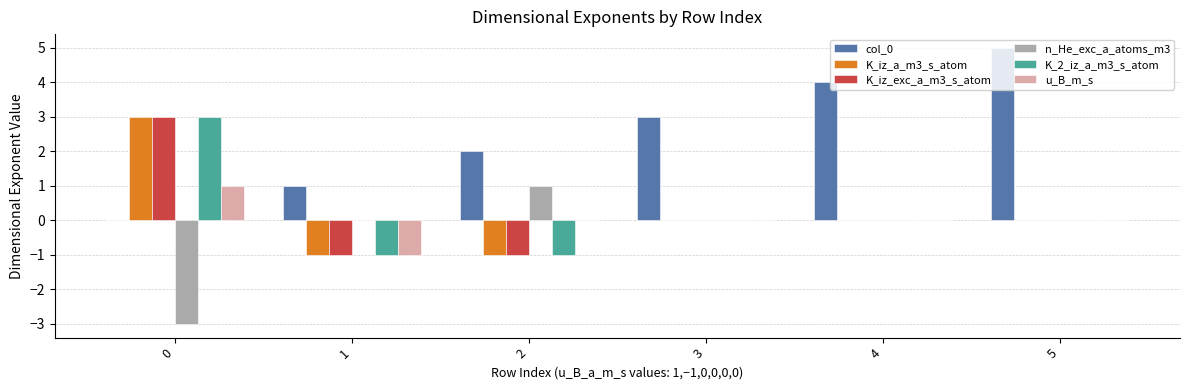

Which series has the largest range (max minus min)?

col_0